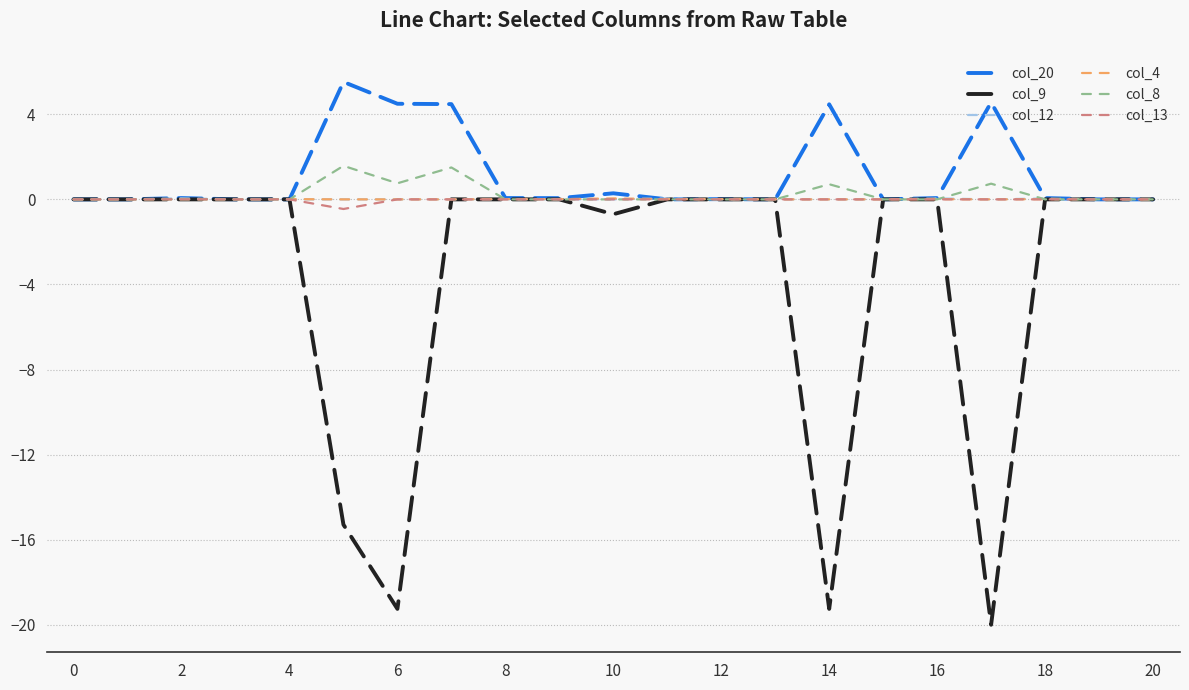

Reading right to left, extract all data points from this chart.

col_20: 0.0	0.0	0.1	4.6	0.1	0.0	4.5	0.0	0.0	0.0	0.3	0.1	0.1	4.5	4.5	5.5	0.0	0.0	0.1	0.0	0.0
col_9: 0.0	0.0	0.0	-20.0	0.0	0.0	-19.2	0.0	0.0	0.0	-0.7	0.0	0.0	0.0	-19.2	-15.3	0.0	0.0	0.0	0.0	0.0
col_12: 0.0	0.0	0.0	0.0	0.0	0.0	0.0	0.0	0.0	0.0	0.0	0.0	0.0	0.0	0.0	0.0	0.0	0.0	0.0	0.0	0.0
col_4: 0.0	0.0	0.0	0.0	0.0	0.0	0.0	0.0	0.0	0.0	0.0	0.0	0.0	0.0	0.0	0.0	0.0	0.0	0.0	0.0	0.0
col_8: 0.0	0.0	0.0	0.7	0.0	0.0	0.7	0.0	0.0	0.0	0.0	0.0	0.0	1.5	0.8	1.6	0.0	0.0	0.0	0.0	0.0
col_13: 0.0	0.0	0.0	0.0	0.0	0.0	0.0	0.0	0.0	0.0	0.0	0.0	0.0	0.0	0.0	-0.5	0.0	0.0	0.0	0.0	0.0